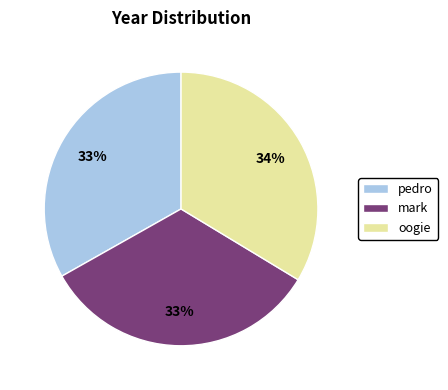

To the nearest percent, what is the combined percentage of oogie and mark?

67%